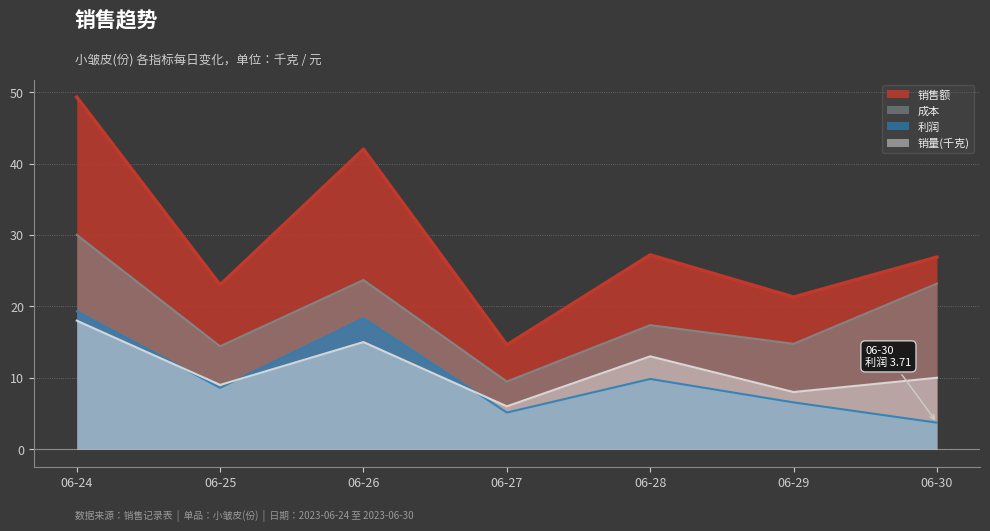

Is it true that 销售额 equals 34.6 at 06-25?

False